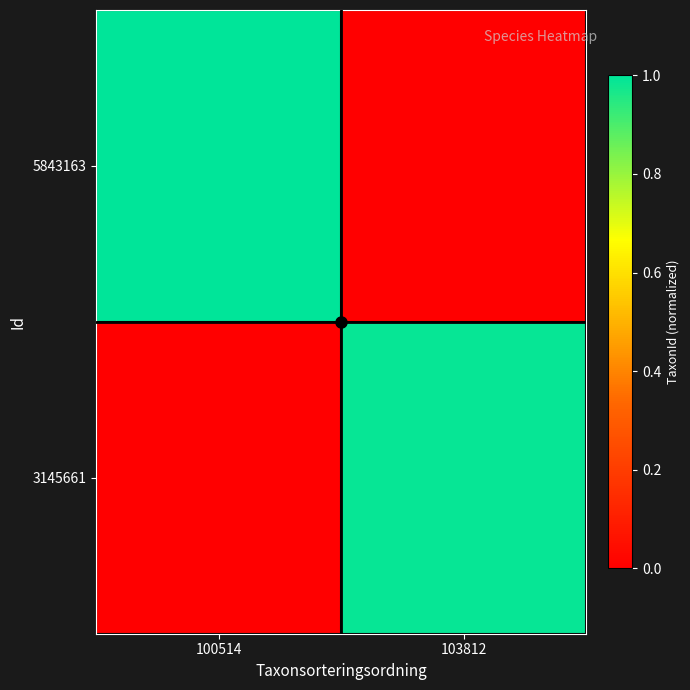

Which has a higher value, 103812 or 100514?

100514